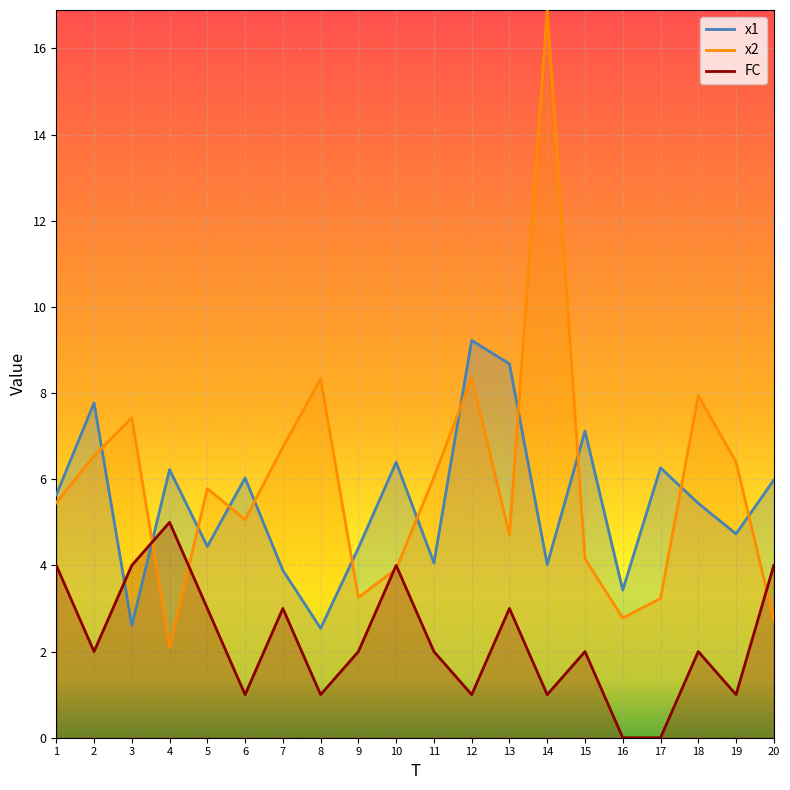

True or false: FC has a value of 3.0 at 7.

True